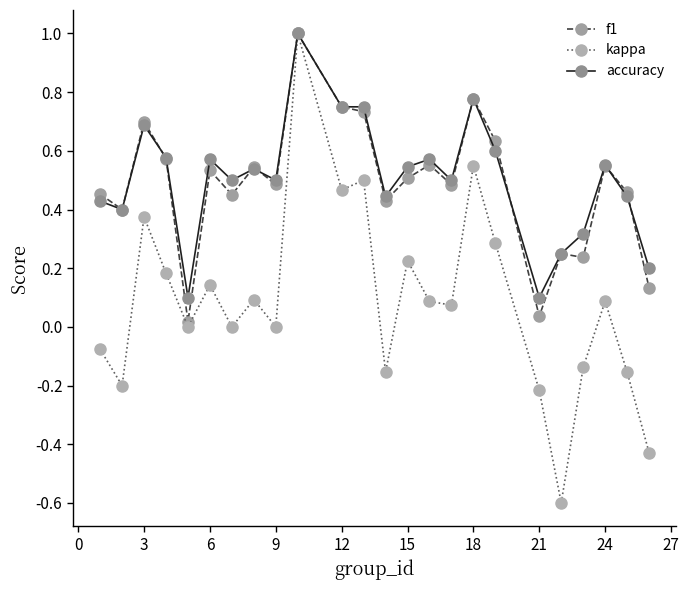

What are all the series names shown in the legend?

f1, kappa, accuracy